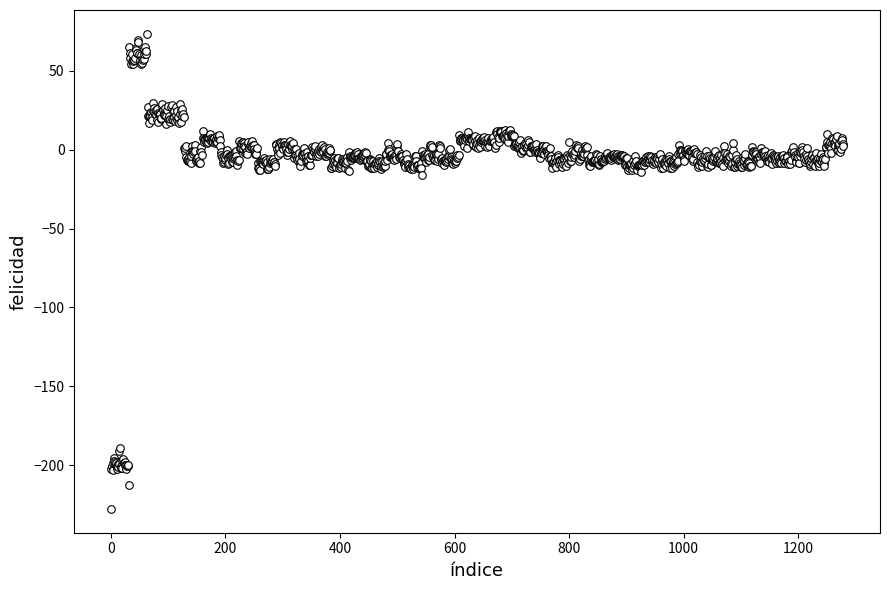

What is the range of Y values (max minus min)?

301.3